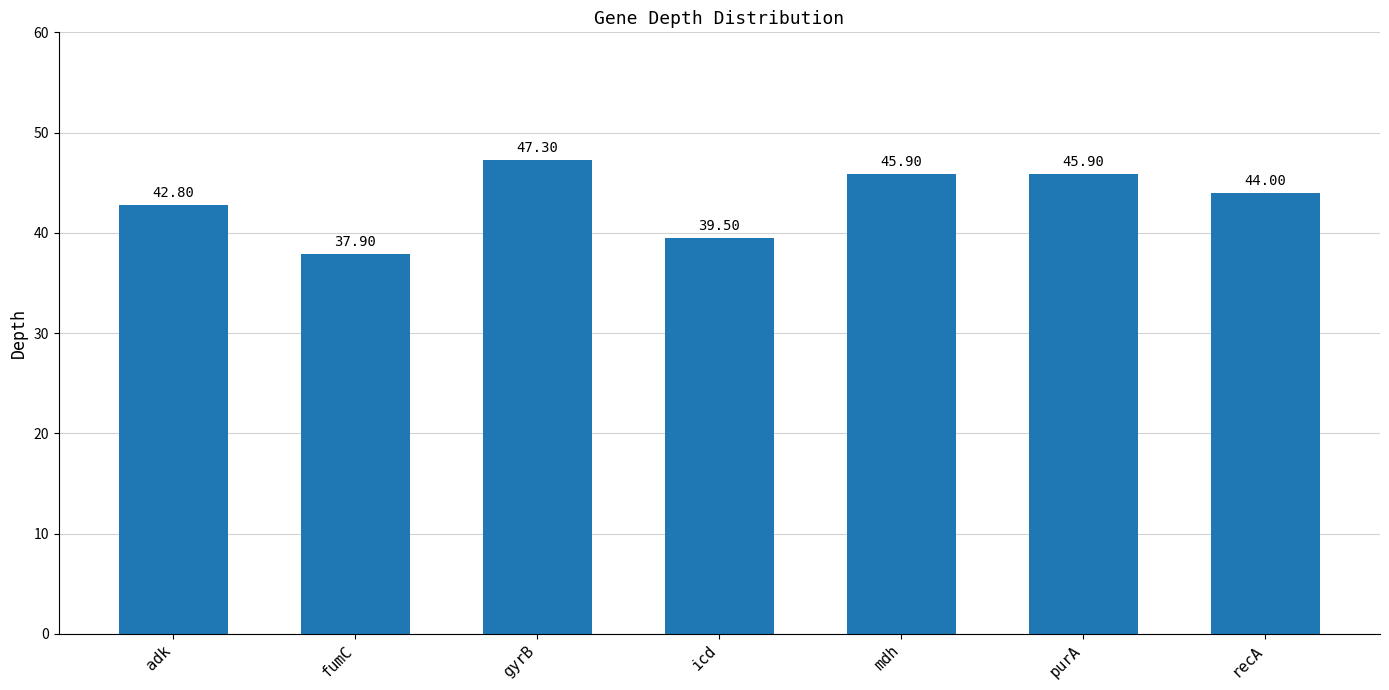

What is the label of the 6th bar from the left?

purA